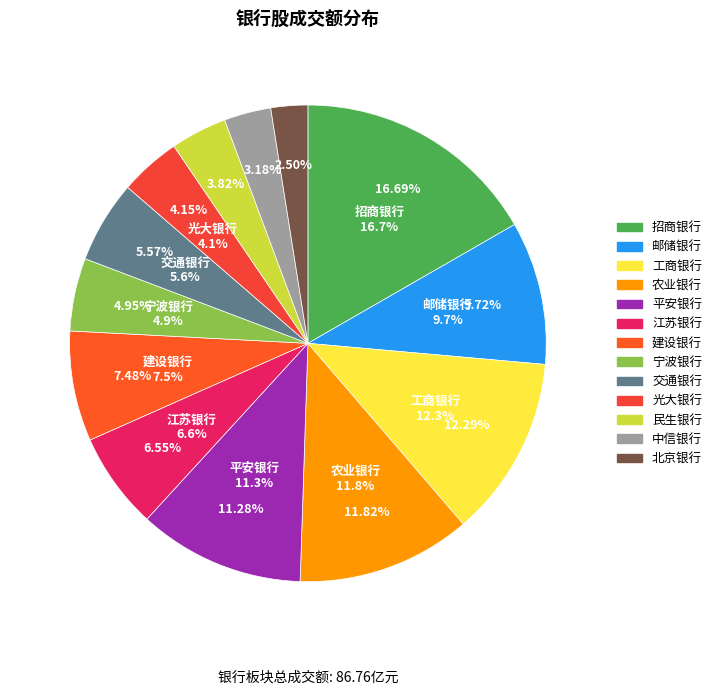

Count the number of slices in the pie.

13